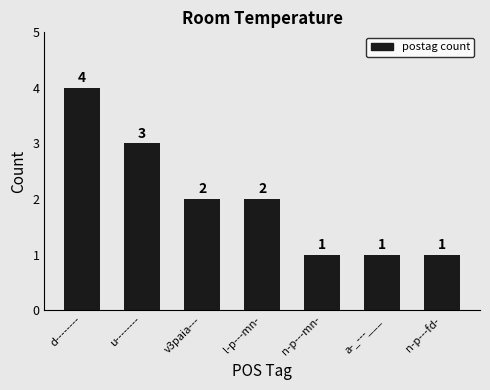

Reading left to right, what are all the values shown in this chart?

4	3	2	2	1	1	1